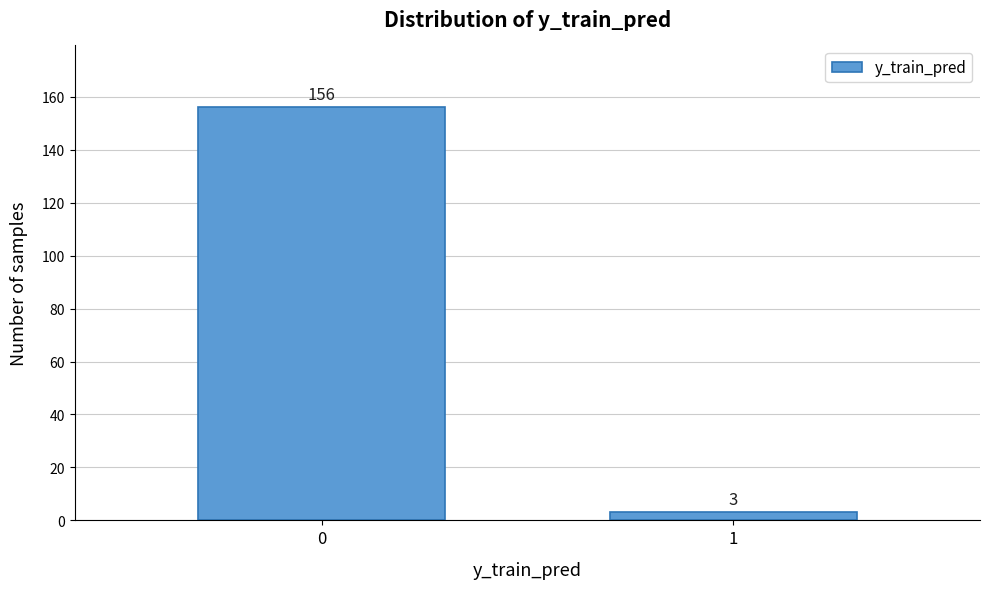

Reading left to right, what are all the values shown in this chart?

156	3